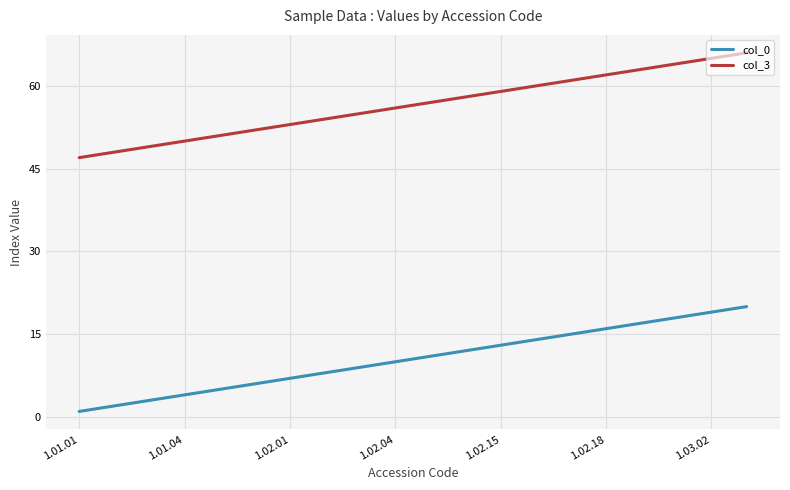

Which series has the largest total across all categories?

col_3